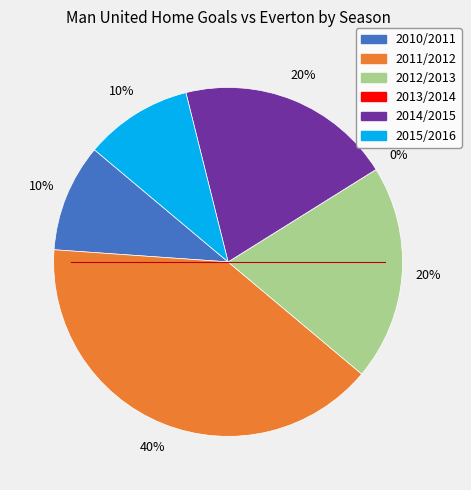

Is 2013/2014 the majority of the pie?

No